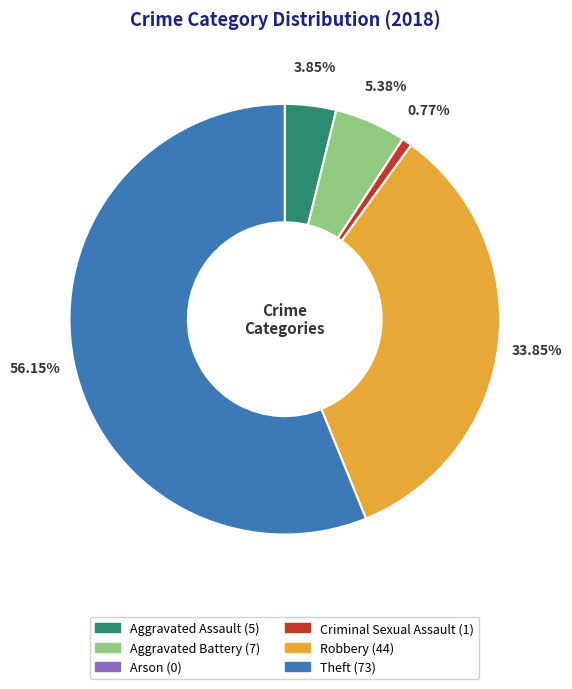

To the nearest percent, what is the average slice percentage?

17%